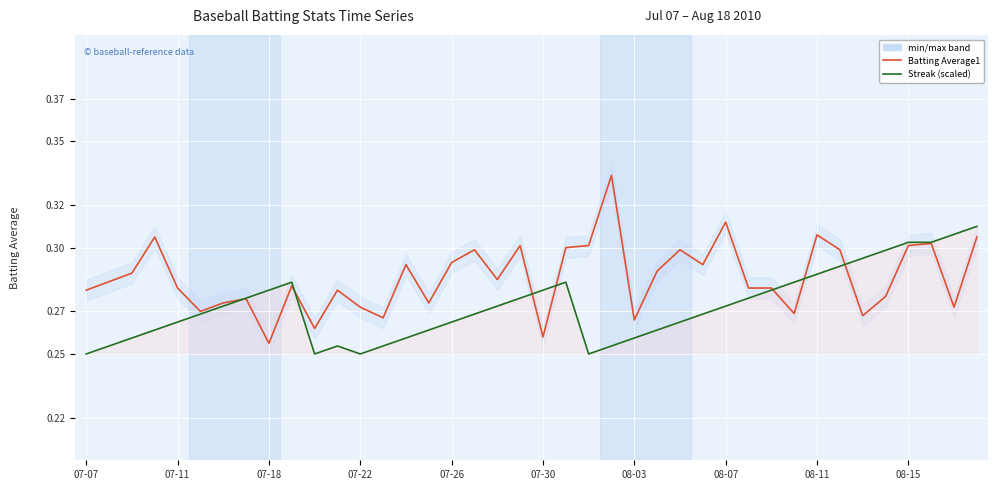

At how many categories does at least one series exceed 0?

40